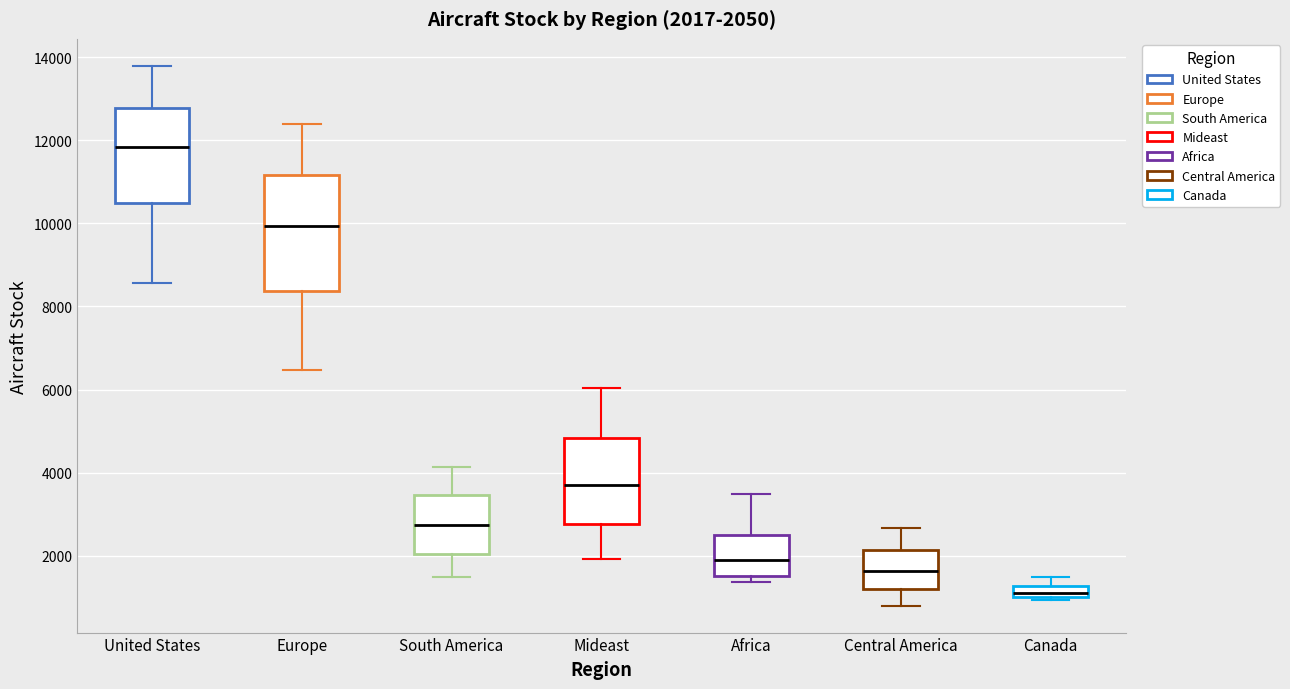

Which box has the lowest median line?

Canada